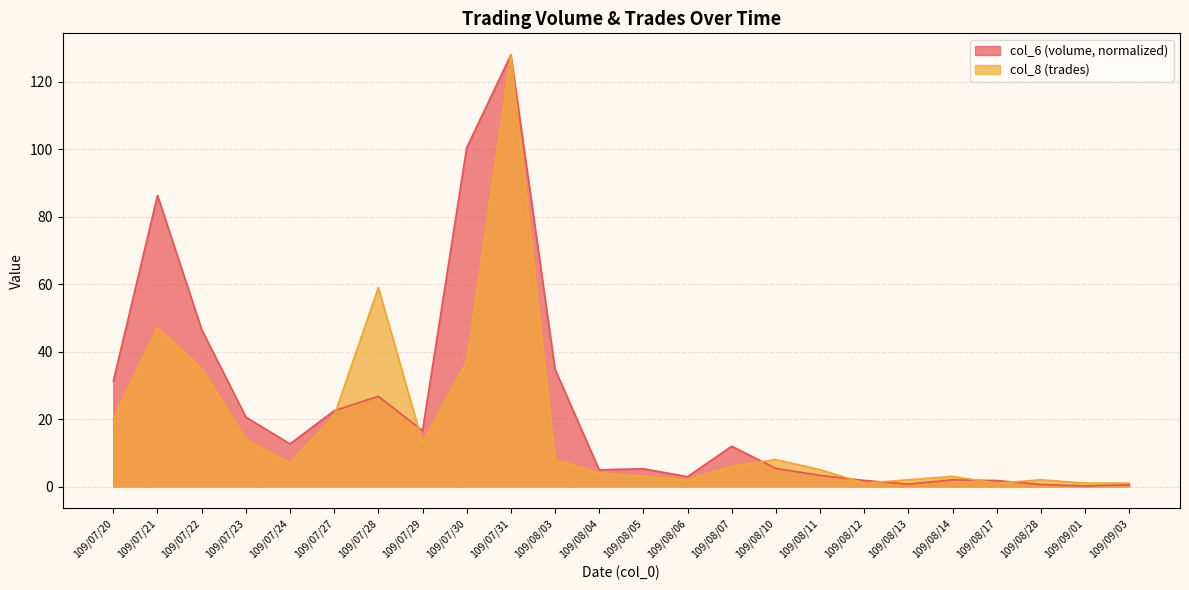

Where is col_8 nearest to the value 64?

109/07/28